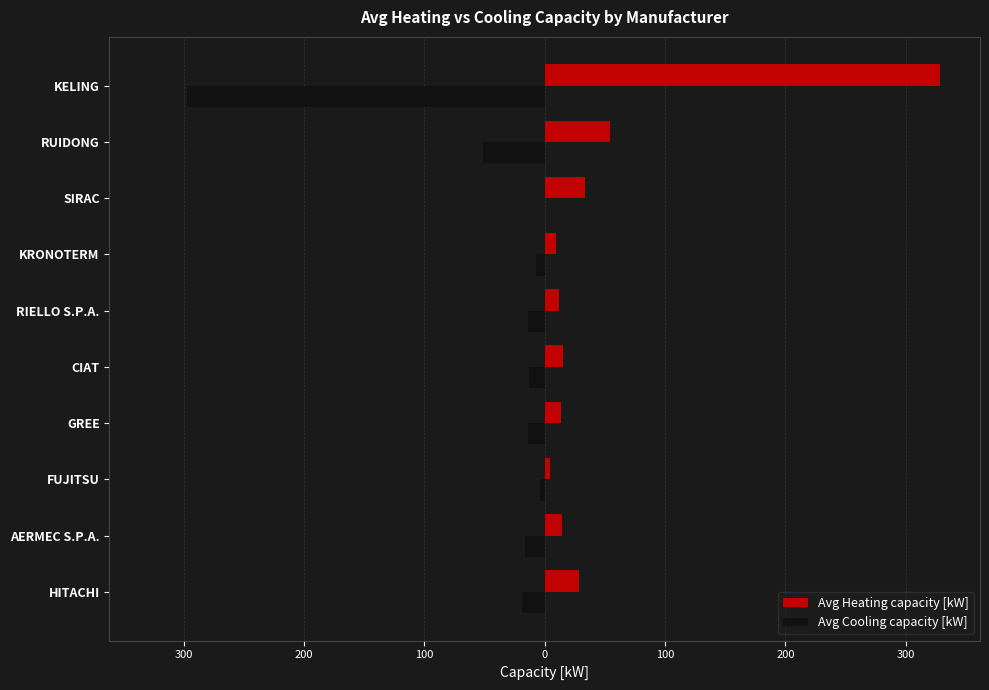

What are all the series names shown in the legend?

Avg Heating capacity [kW], Avg Cooling capacity [kW]